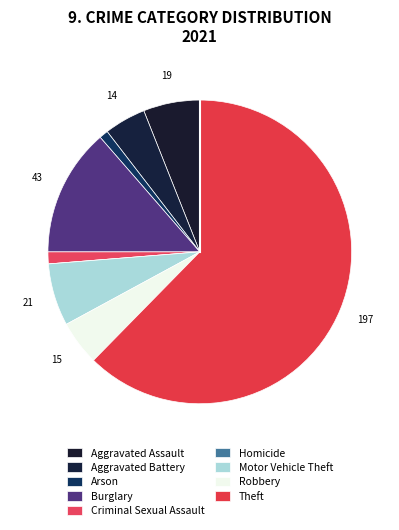

Which slice is the largest?

Theft